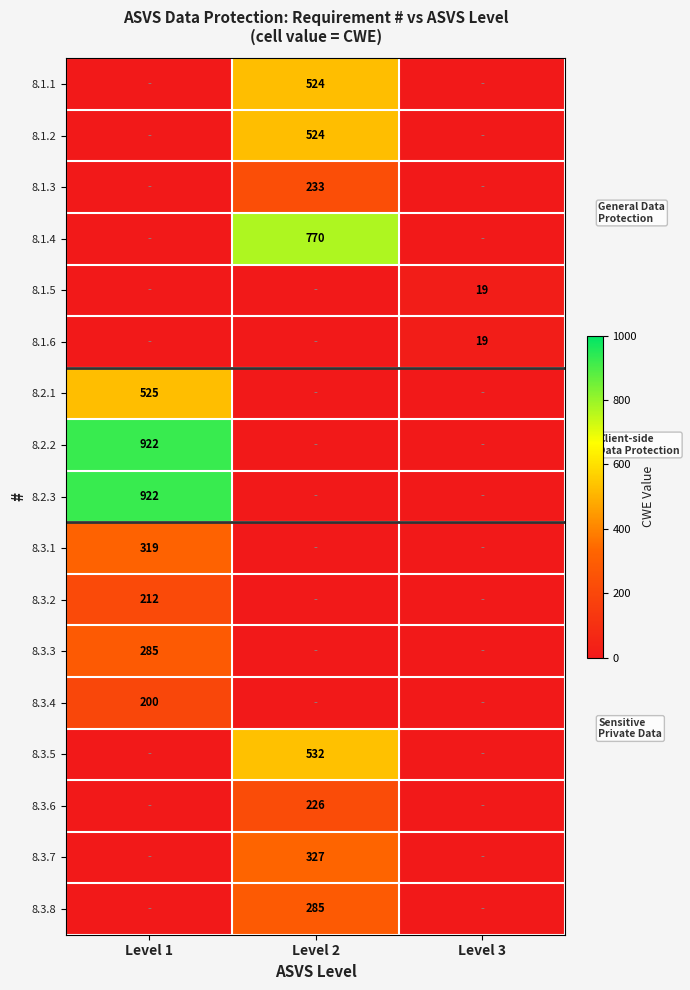

The 8.3.1 series shows 449 at Level 1. True or false?

False